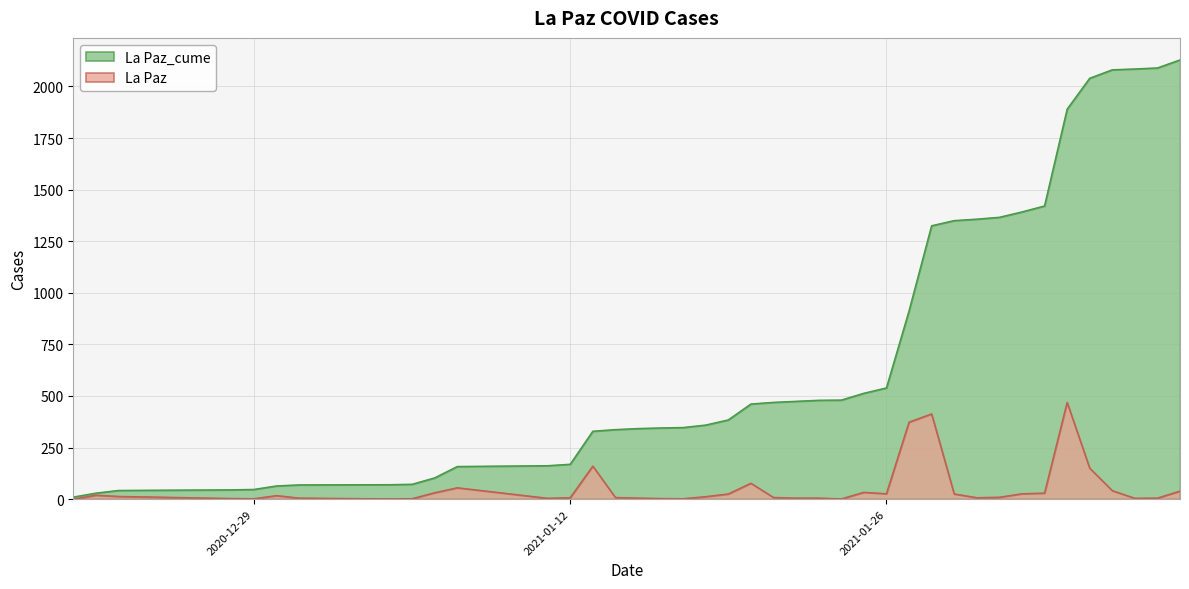

Does the chart have visible grid lines?

Yes